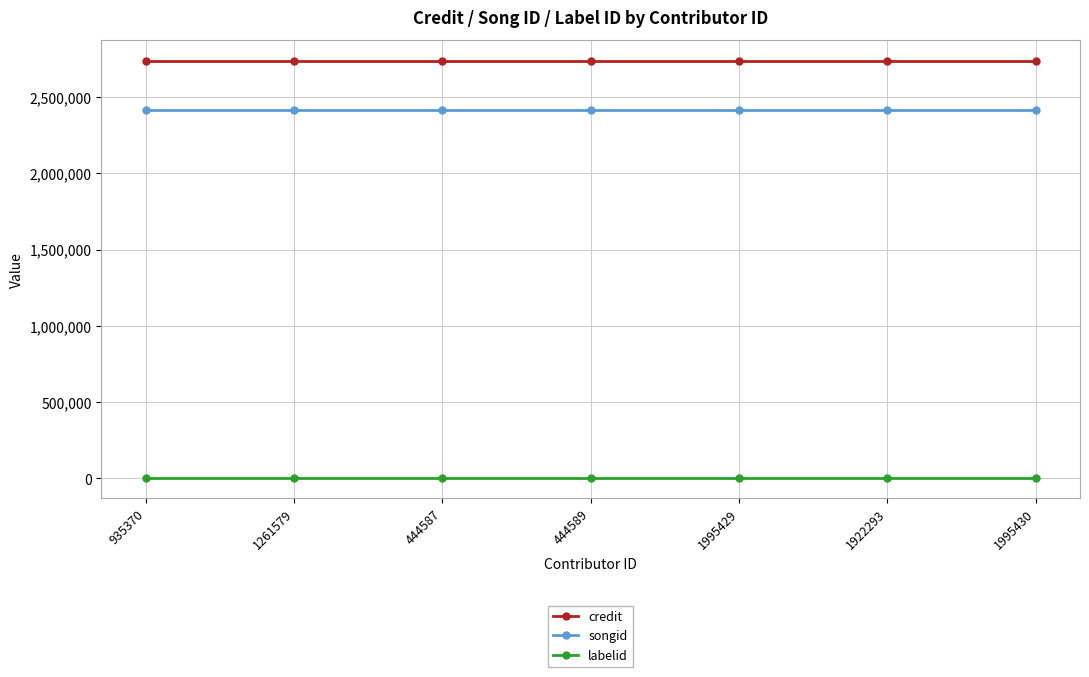

True or false: credit and labelid cross at least once.

False